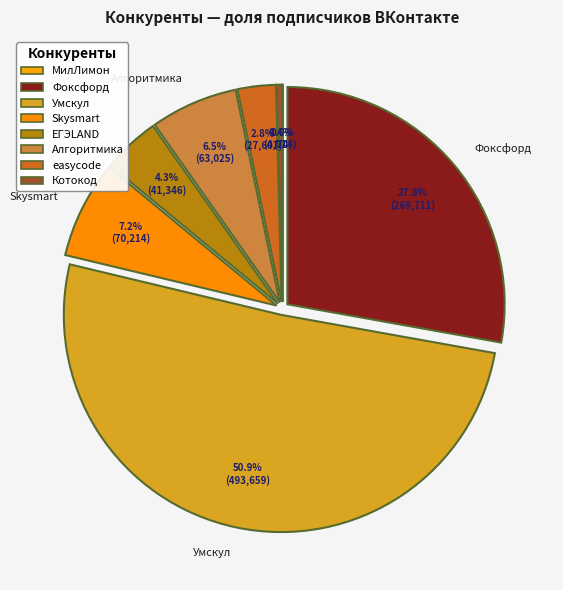

Count the number of slices in the pie.

8